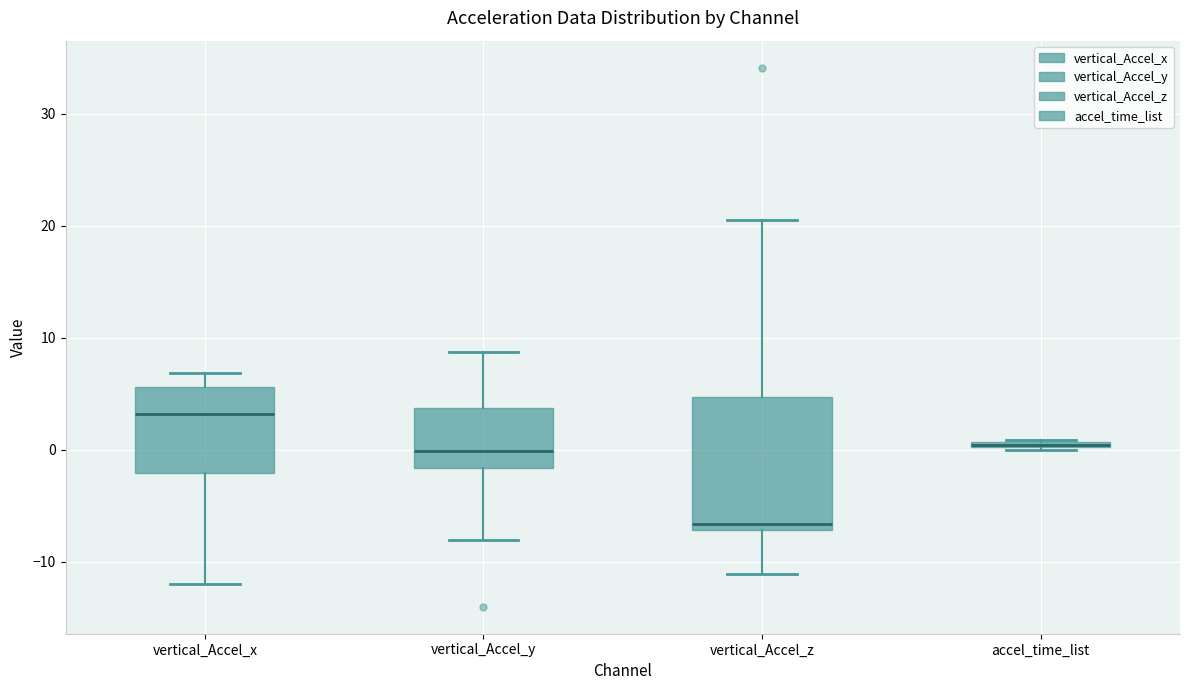

Where is the lower edge of the box for accel_time_list on the y-axis? The values are not printed on the chart, so give them approximately, as read against the axis.

0